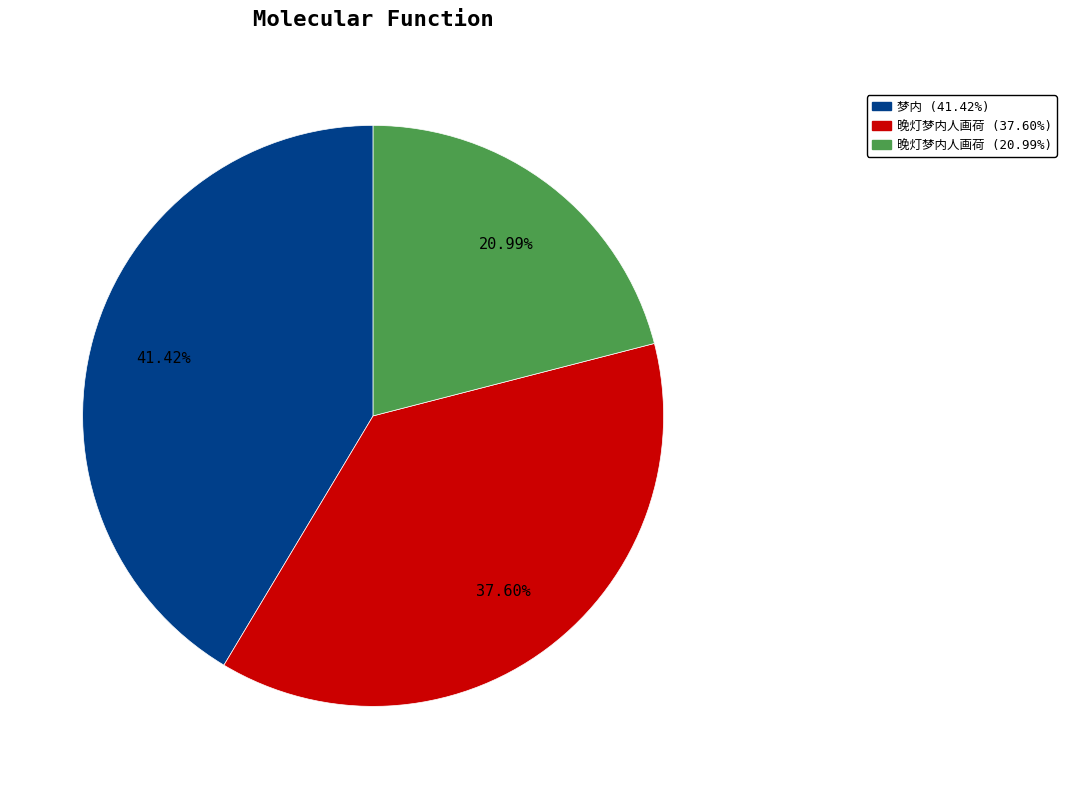

Does any single category account for the majority?

No